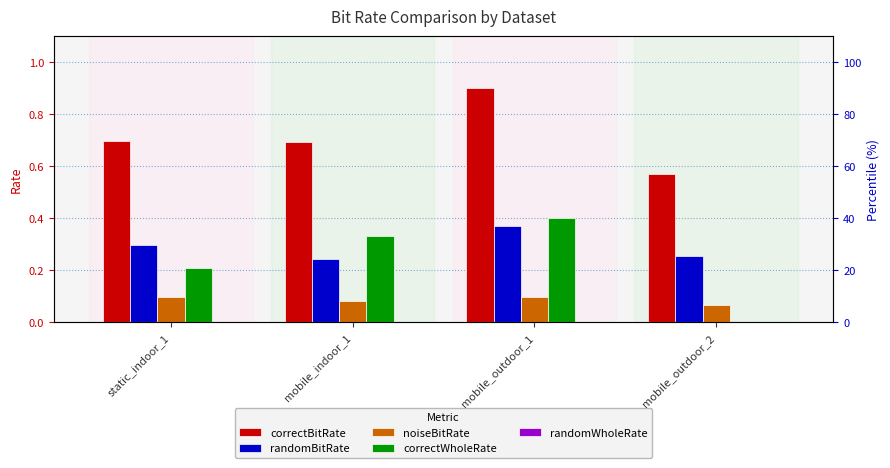

How many categories are shown in the chart?

4